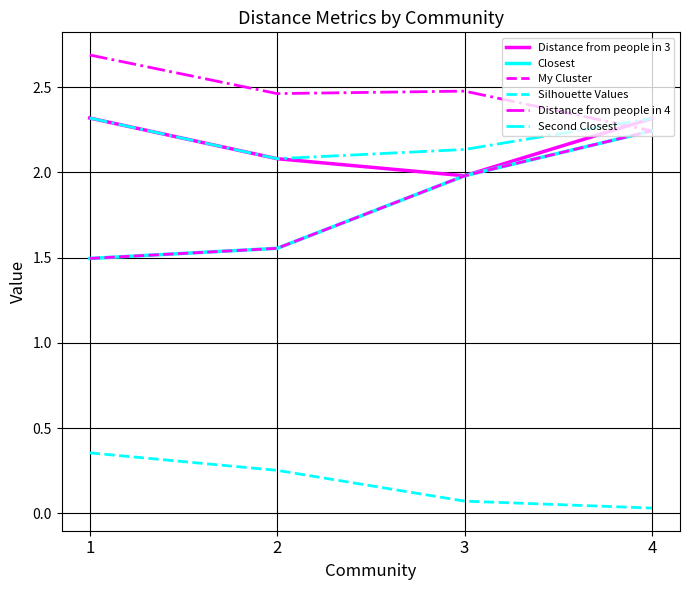

Does the chart have visible grid lines?

Yes